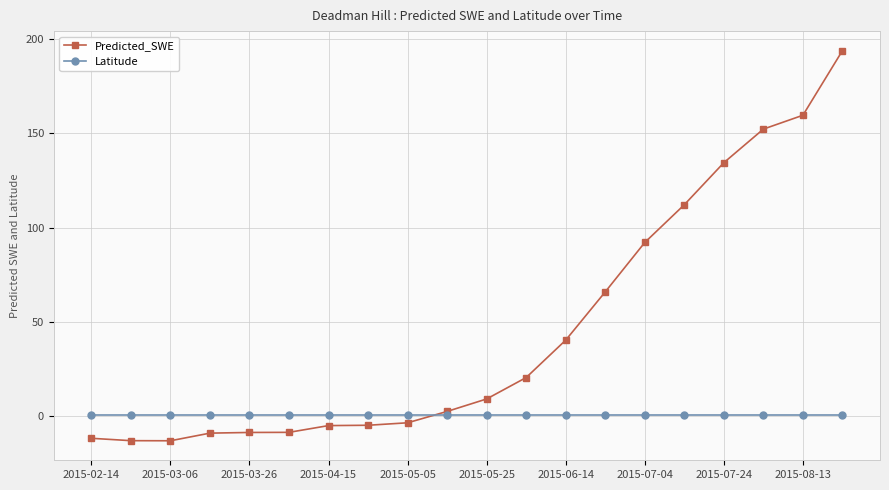

What are all the series names shown in the legend?

Predicted_SWE, Latitude